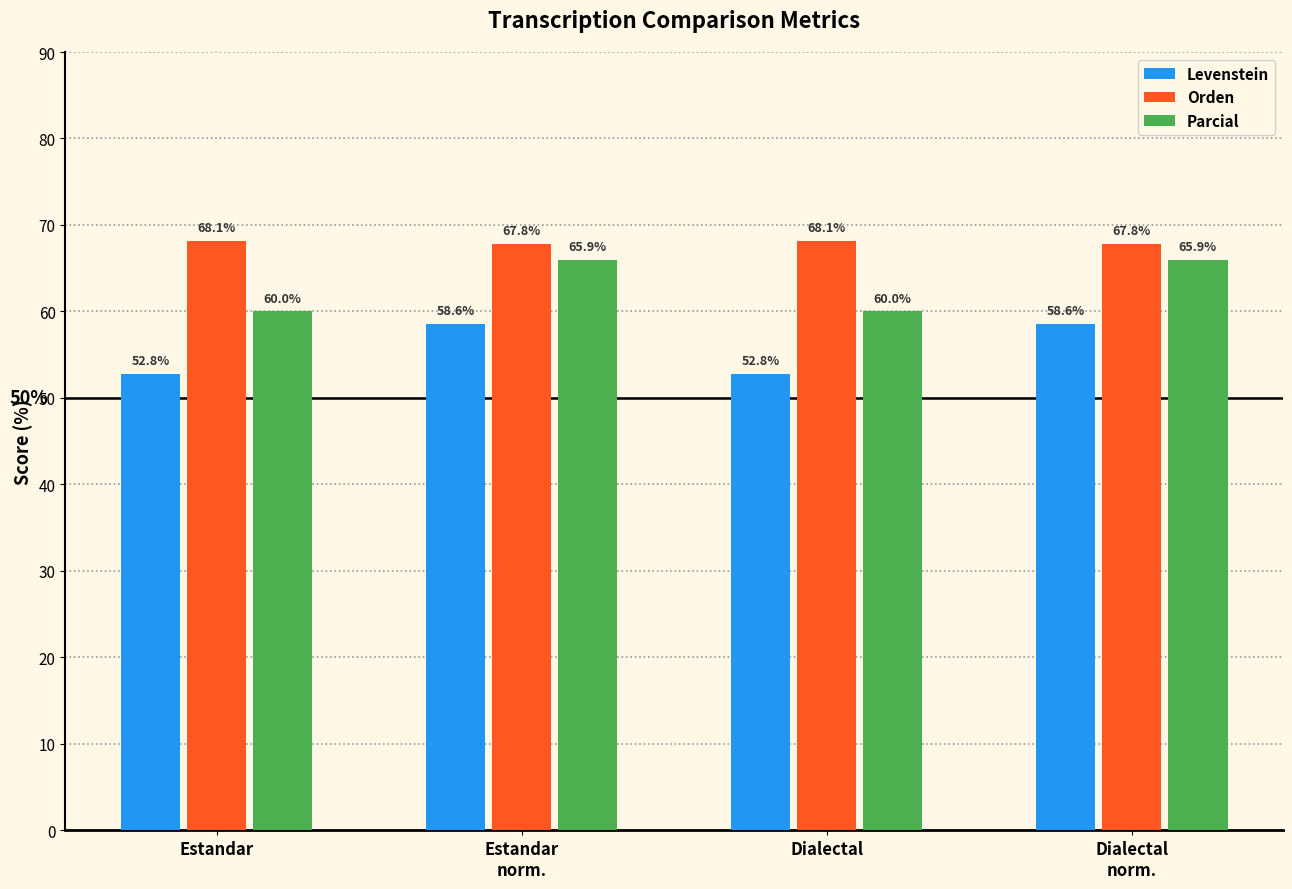

What is the maximum value for Orden?

68.1